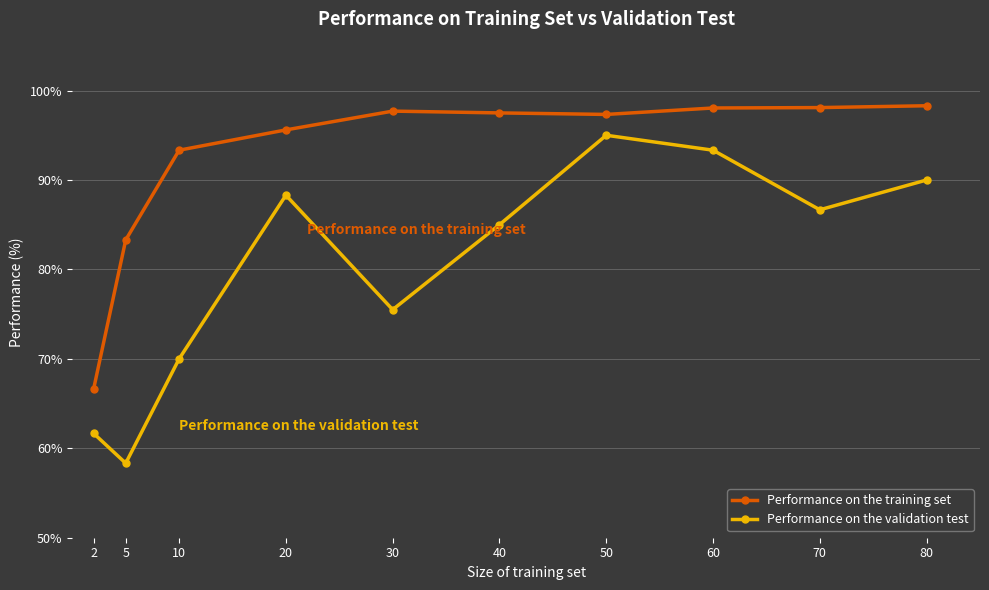

At how many categories does at least one series exceed 68?

9